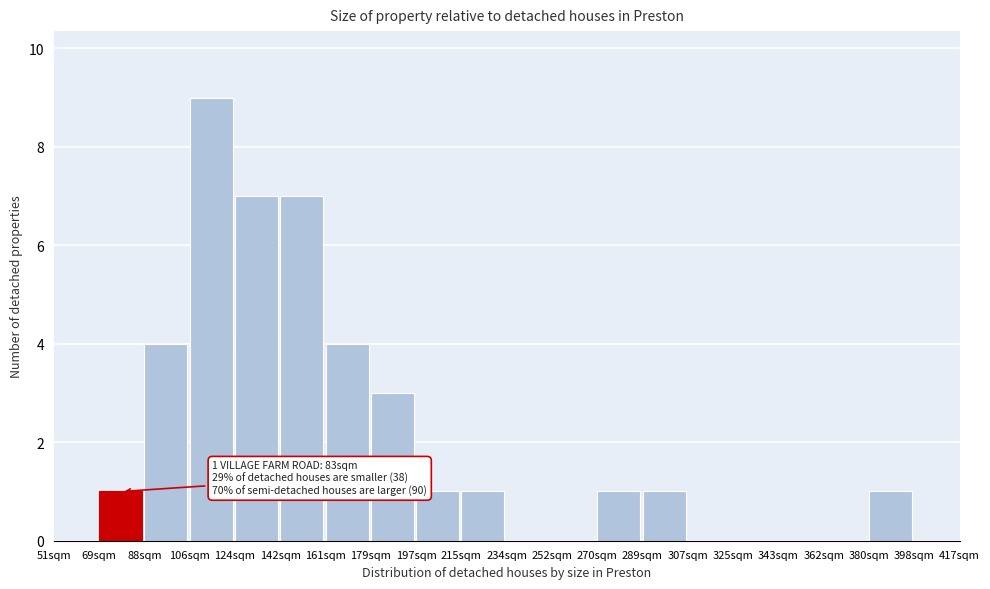

Reading left to right, extract all data points from this chart.

51sqm=0	69sqm=1	88sqm=4	106sqm=9	124sqm=7	142sqm=7	161sqm=4	179sqm=3	197sqm=1	215sqm=1	234sqm=0	252sqm=0	270sqm=1	289sqm=1	307sqm=0	325sqm=0	343sqm=0	362sqm=0	380sqm=1	398sqm=0